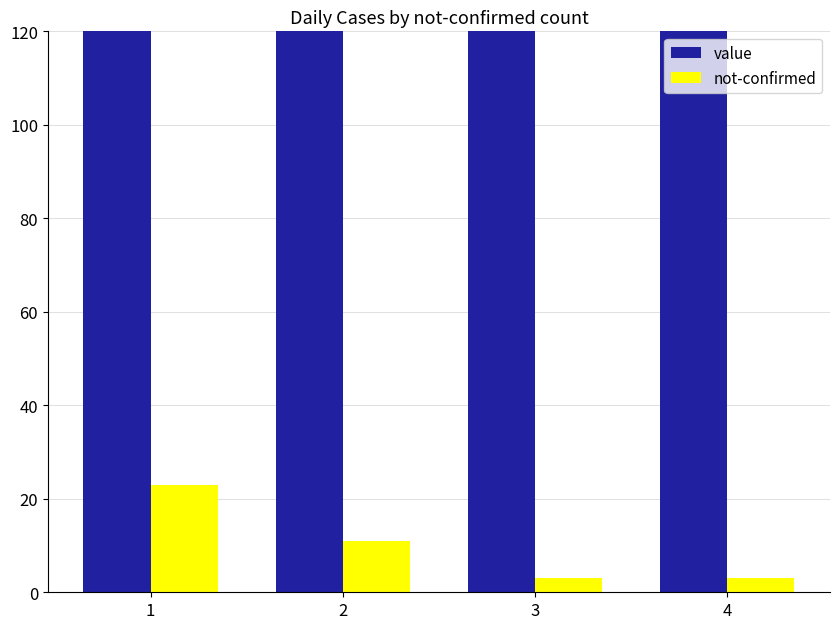

What is the value of the not-confirmed bar at the 1st from the left?

23